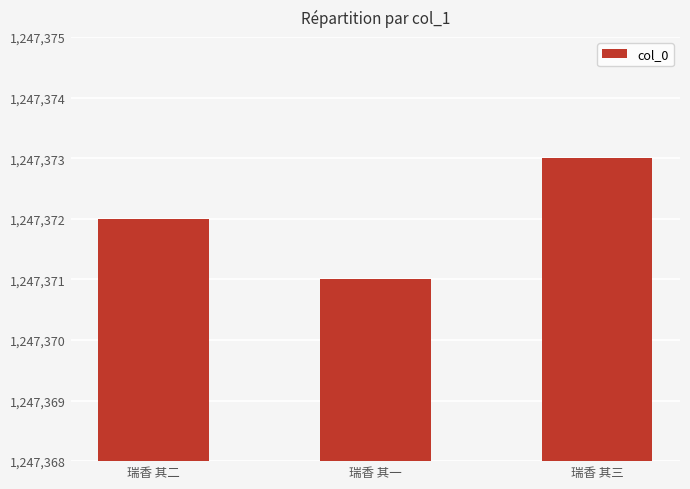

Reading left to right, list all the values displayed in this chart.

1247372	1247371	1247373